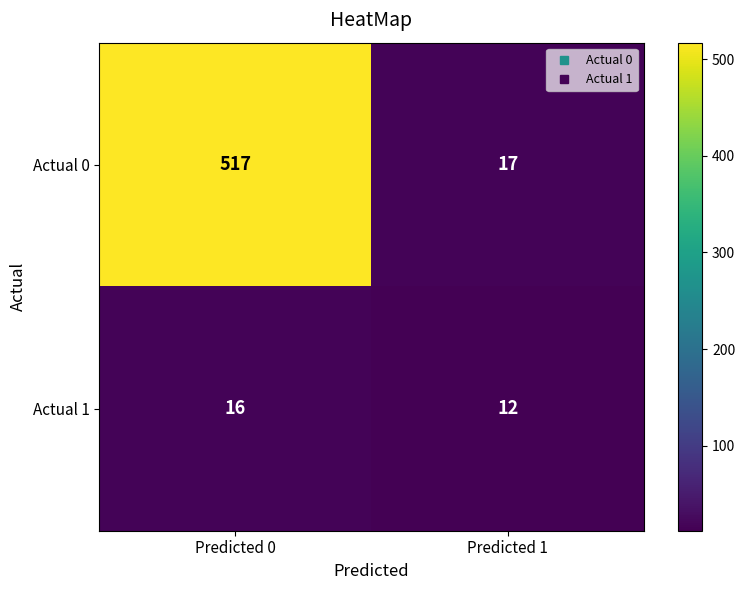

Rank the series by their average value, from lowest to highest.

Actual 1, Actual 0